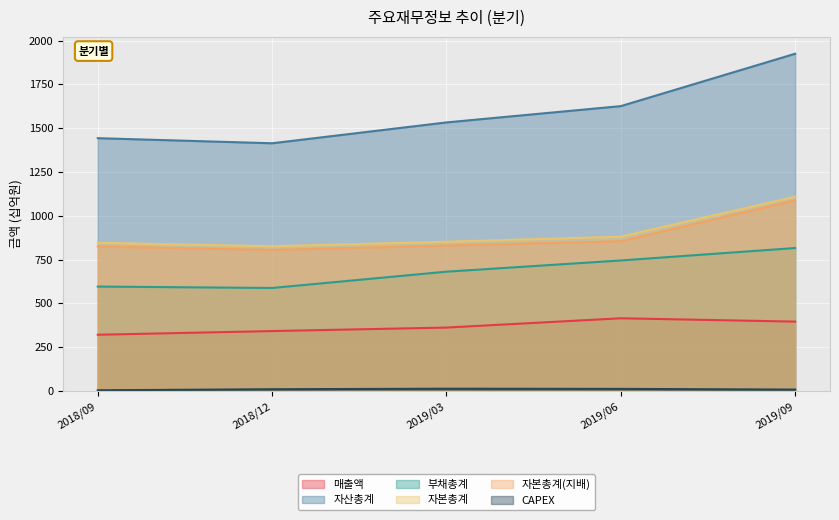

Is it true that 자산총계 equals 1533 at 2019/03?

True